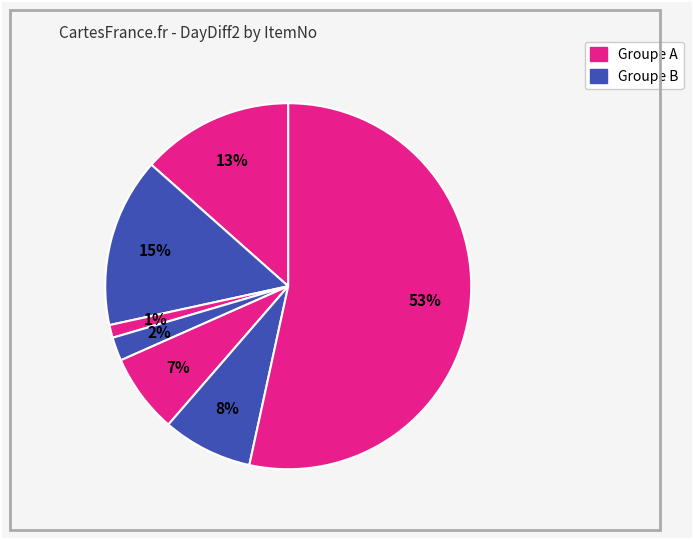

Count the number of slices in the pie.

7